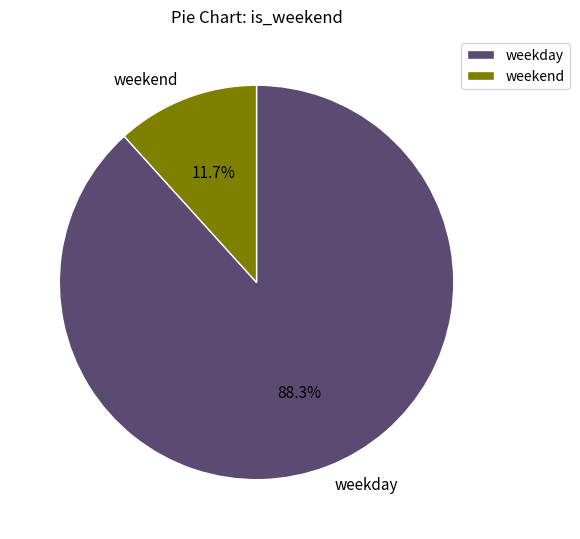

Is it true that weekend is 12% of the pie?

True